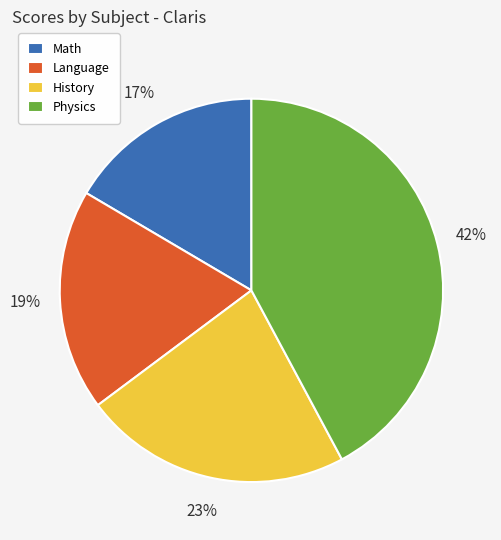

To the nearest percent, what is the average slice percentage?

25%